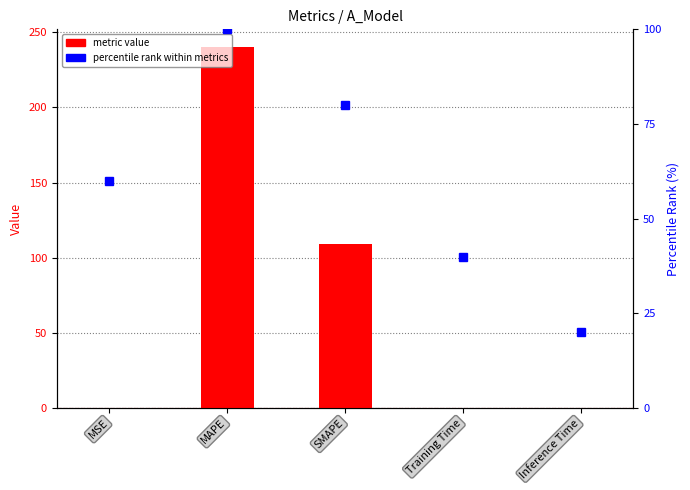

Which series has the widest spread of values?

metric value